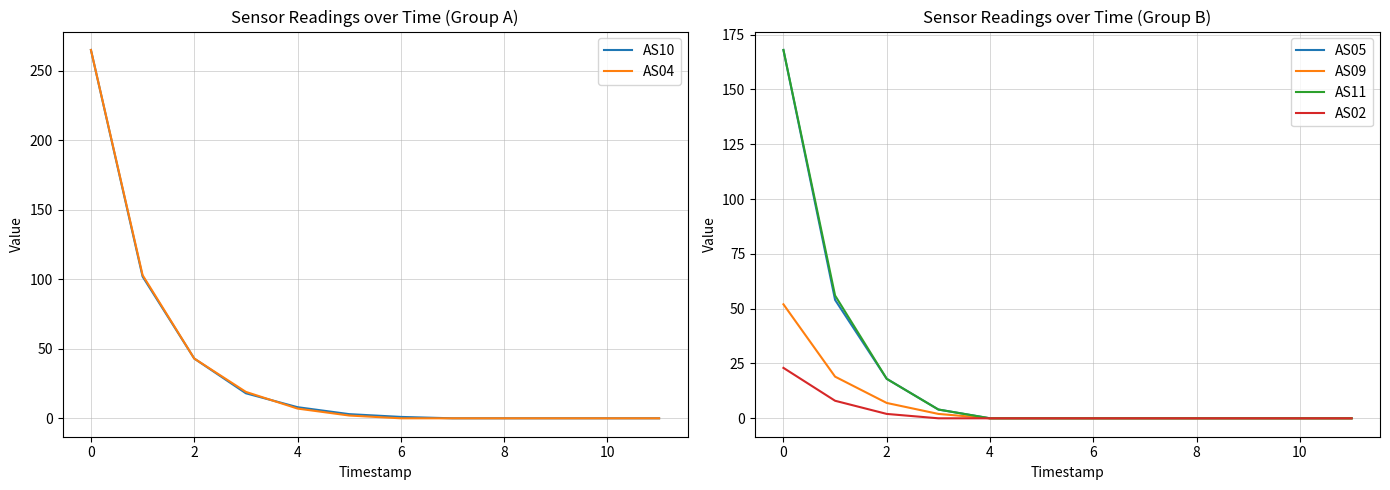

What is the highest value of the AS04 series?

265